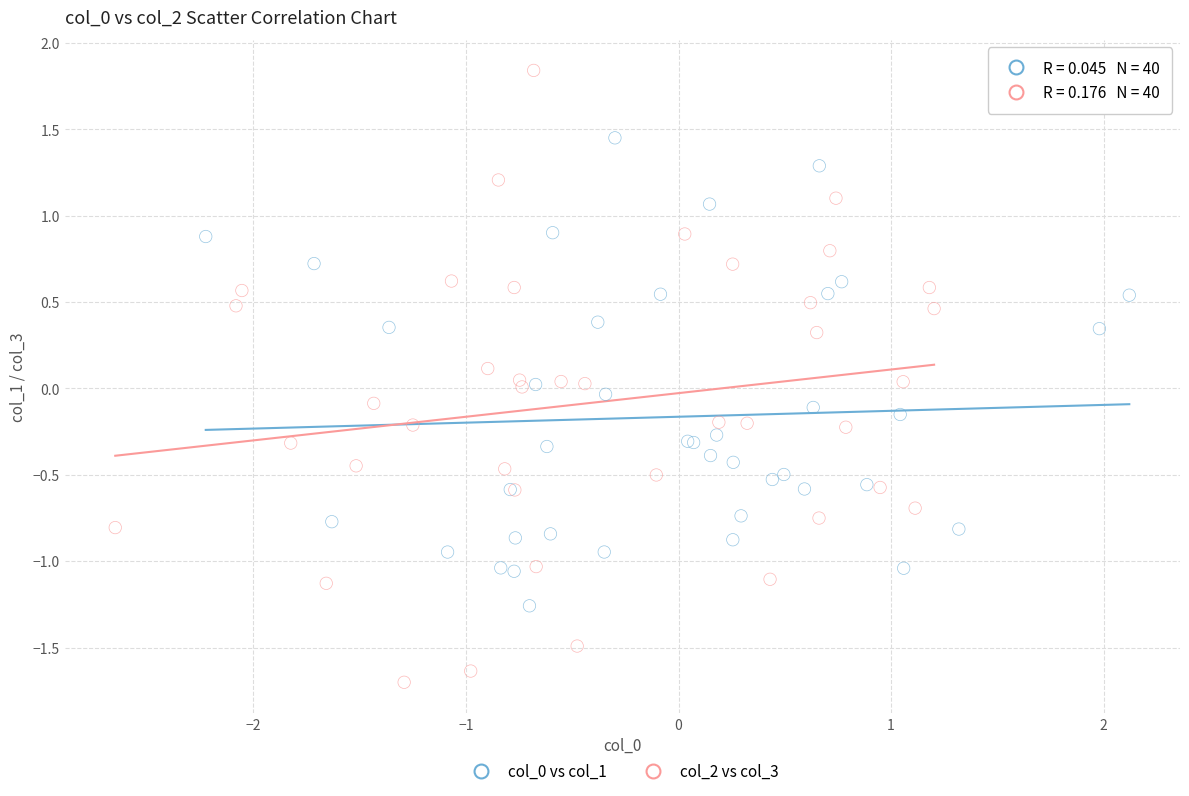

Which series reaches the maximum Y coordinate?

col_2 vs col_3